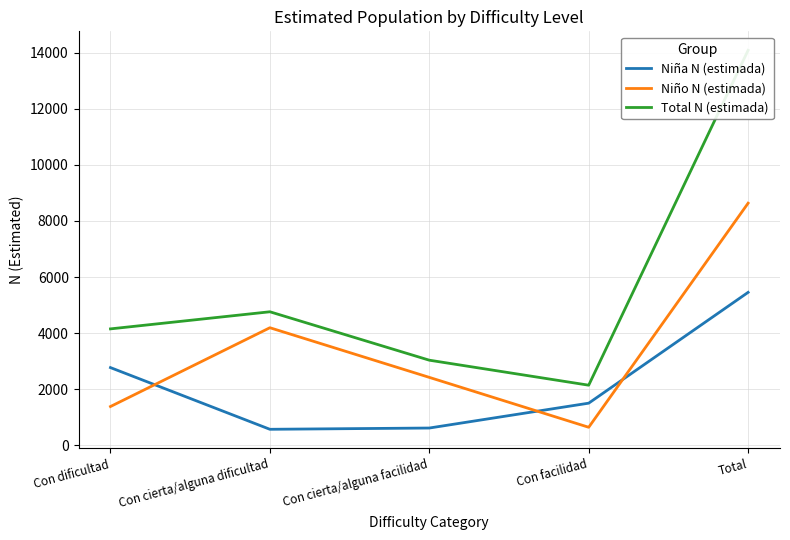

Is the value of Total N (estimada) at Total greater than the value of Niña N (estimada) at Con dificultad?

Yes